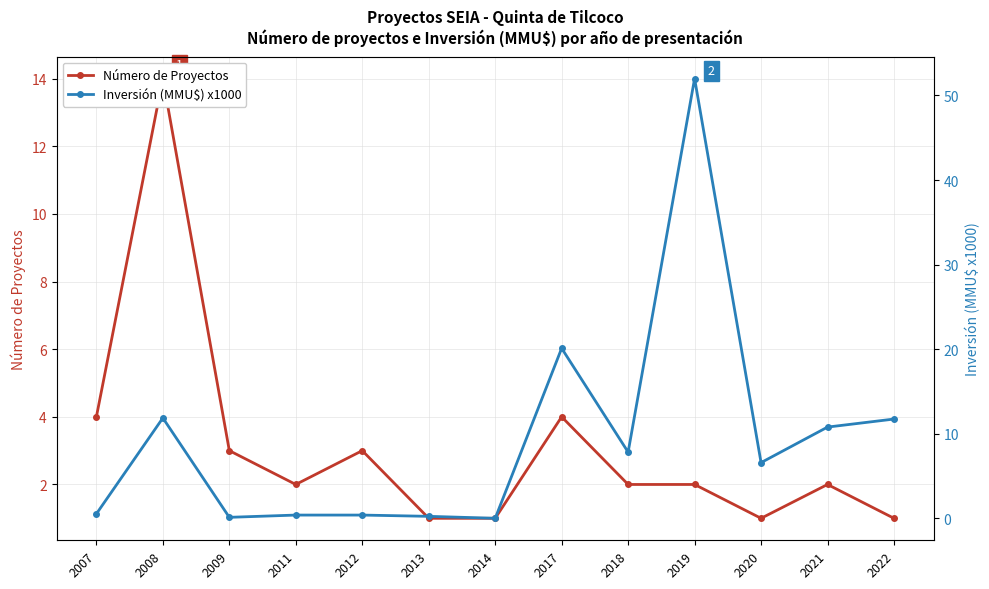

At how many categories does at least one series exceed 21?

1